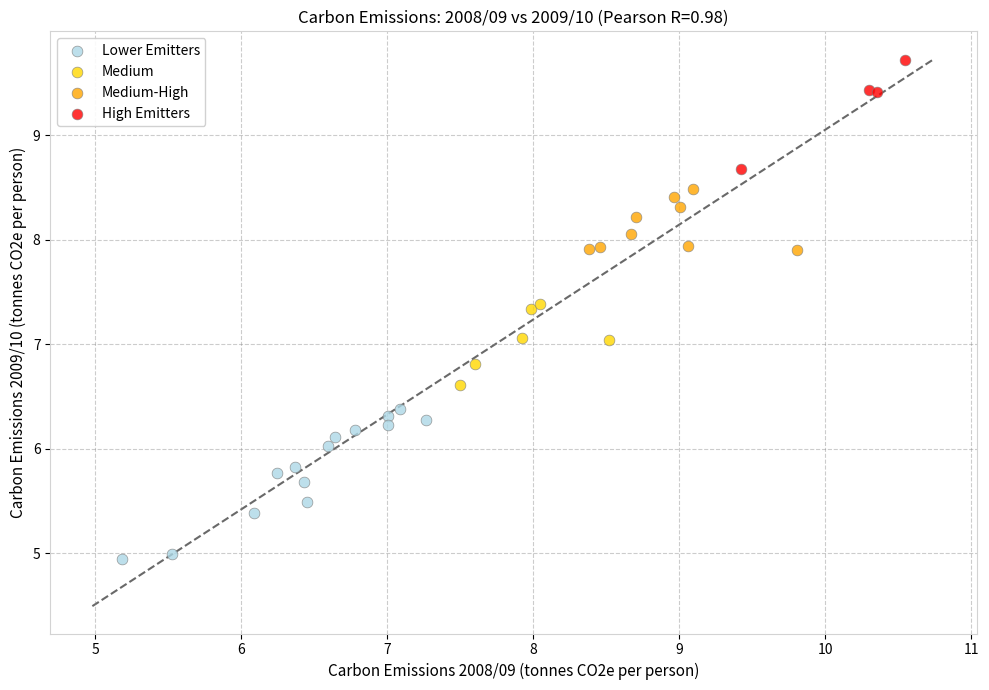

Which series has the largest Y range (max minus min)?

Lower Emitters